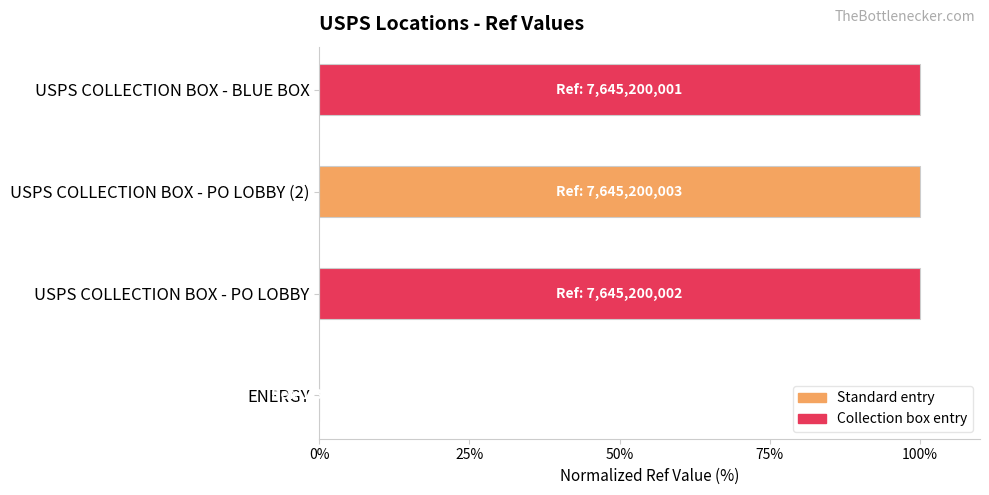

What is the greatest value displayed?

100.0